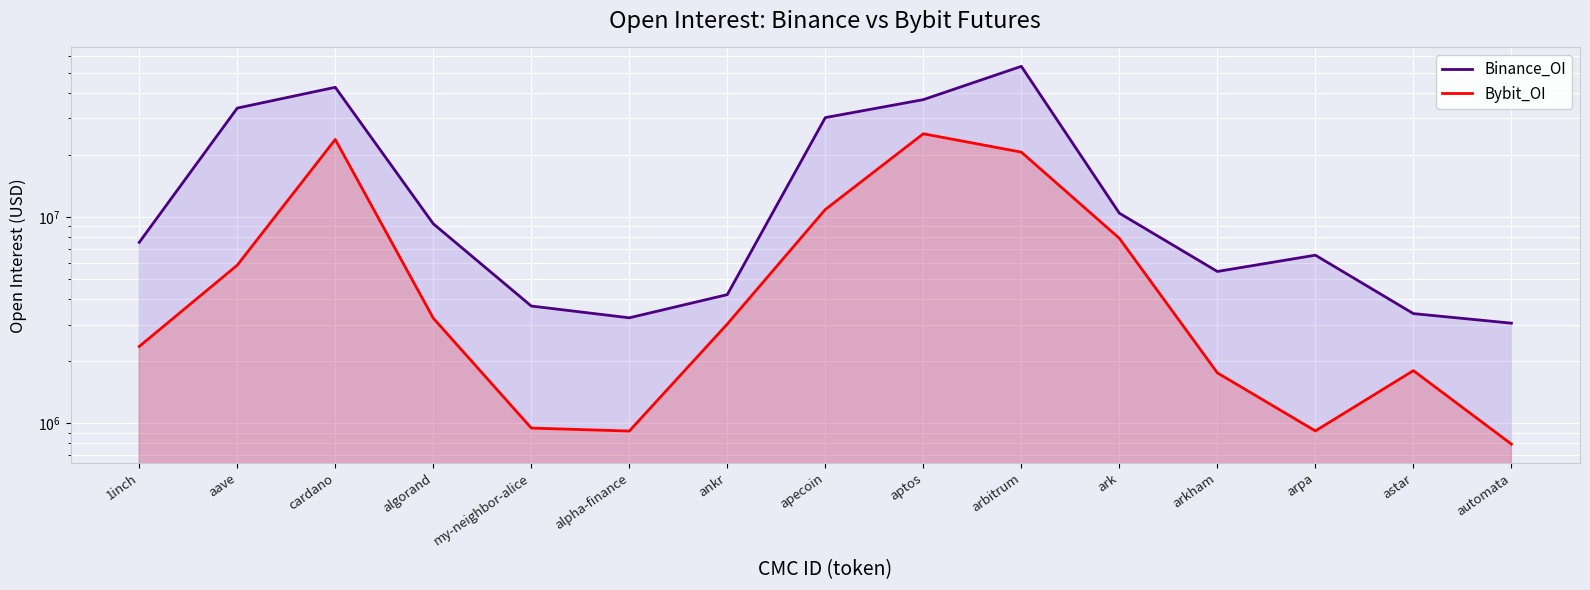

What is the sum of the Bybit_OI values at apecoin and alpha-finance?

11787793